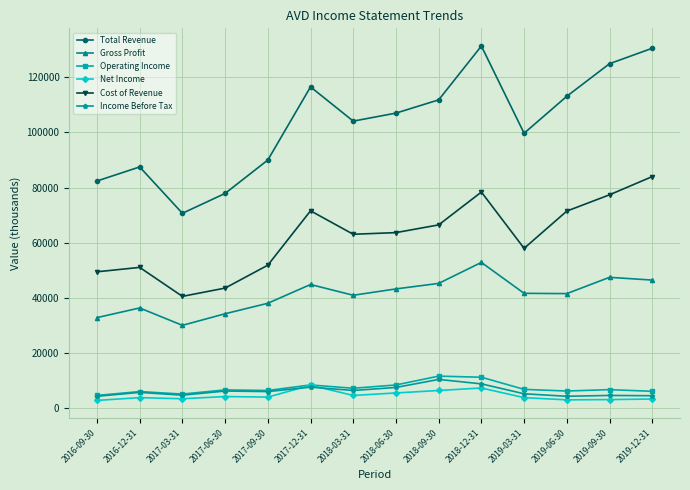

Which series has the largest range (max minus min)?

Total Revenue